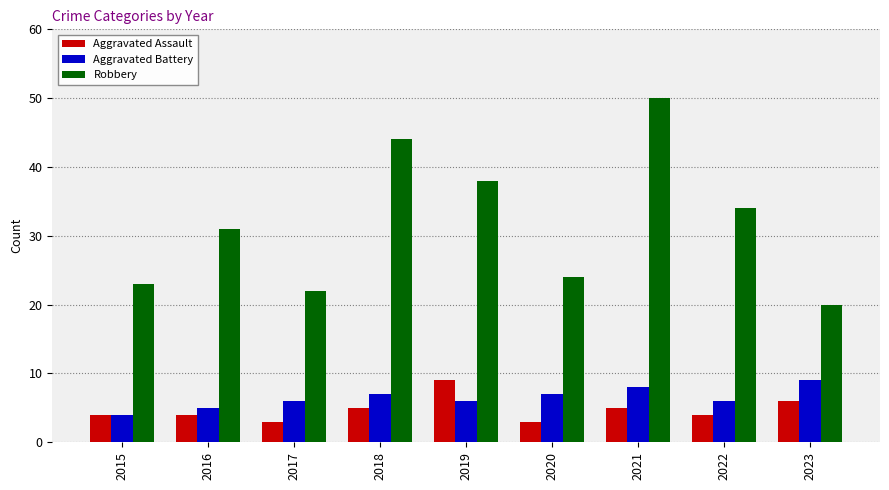

Which category has the lowest value in the Aggravated Battery series?

2015